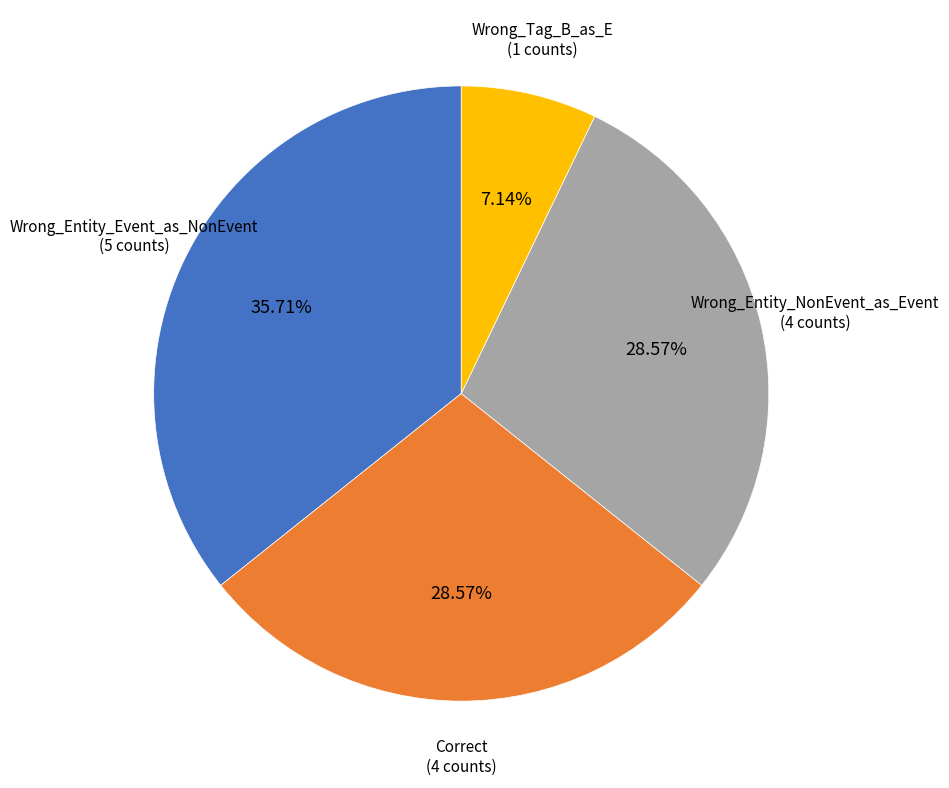

Does any single category account for the majority?

No